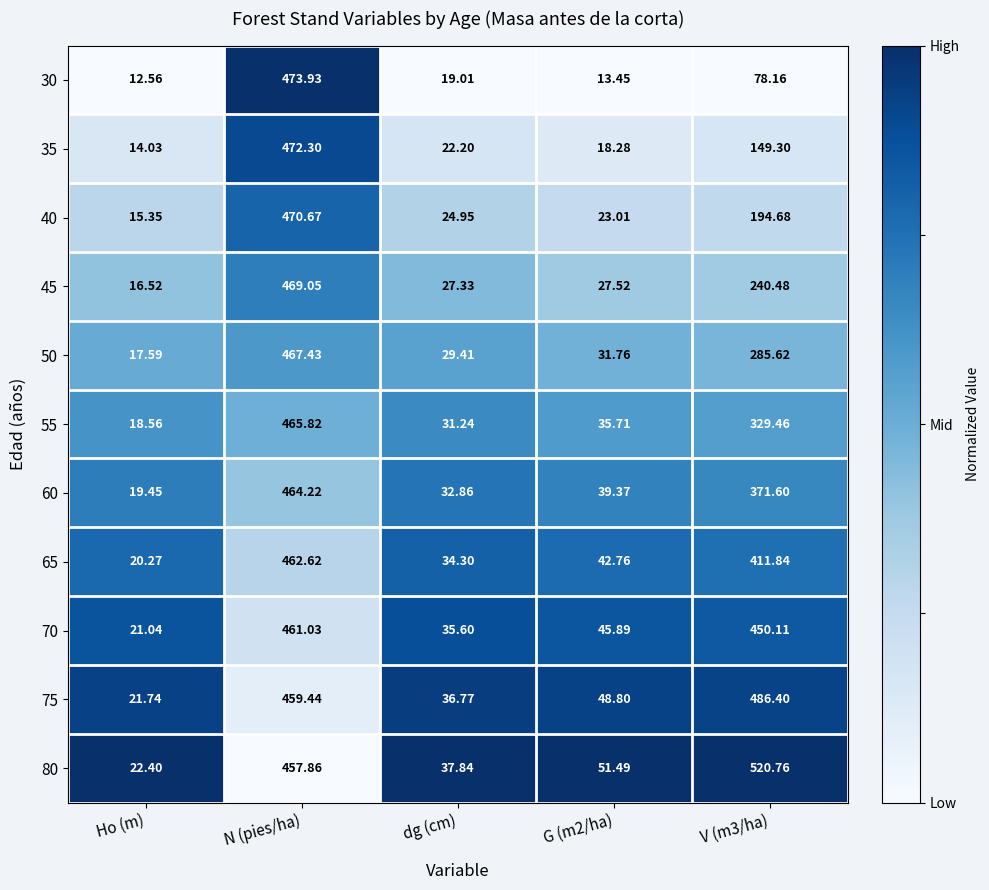

At which category is the sum across all series the highest?

N (pies/ha)